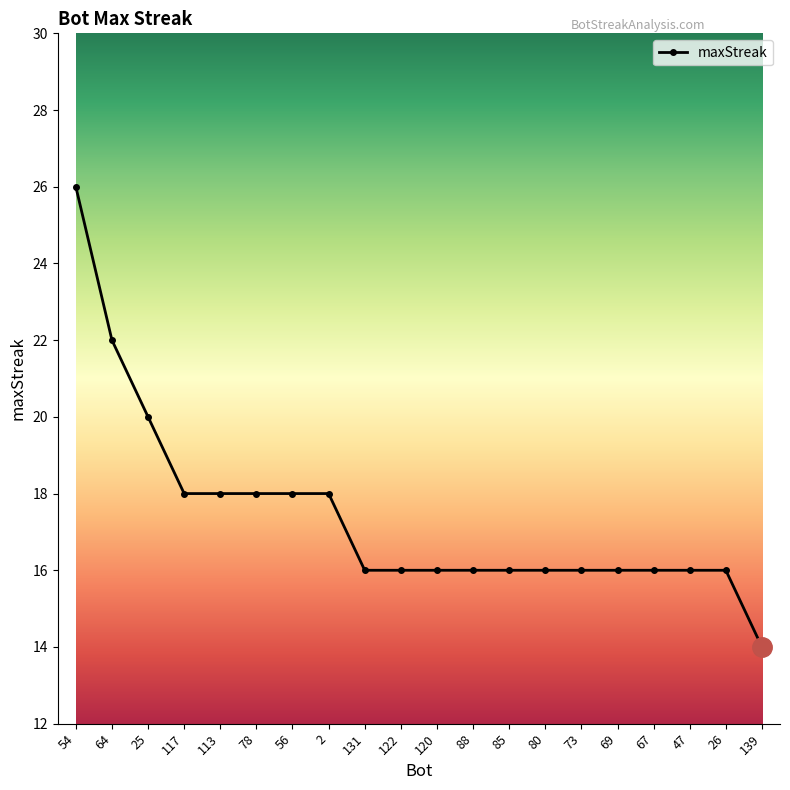

Reading left to right, list all the values displayed in this chart.

54=26	64=22	25=20	117=18	113=18	78=18	56=18	2=18	131=16	122=16	120=16	88=16	85=16	80=16	73=16	69=16	67=16	47=16	26=16	139=14